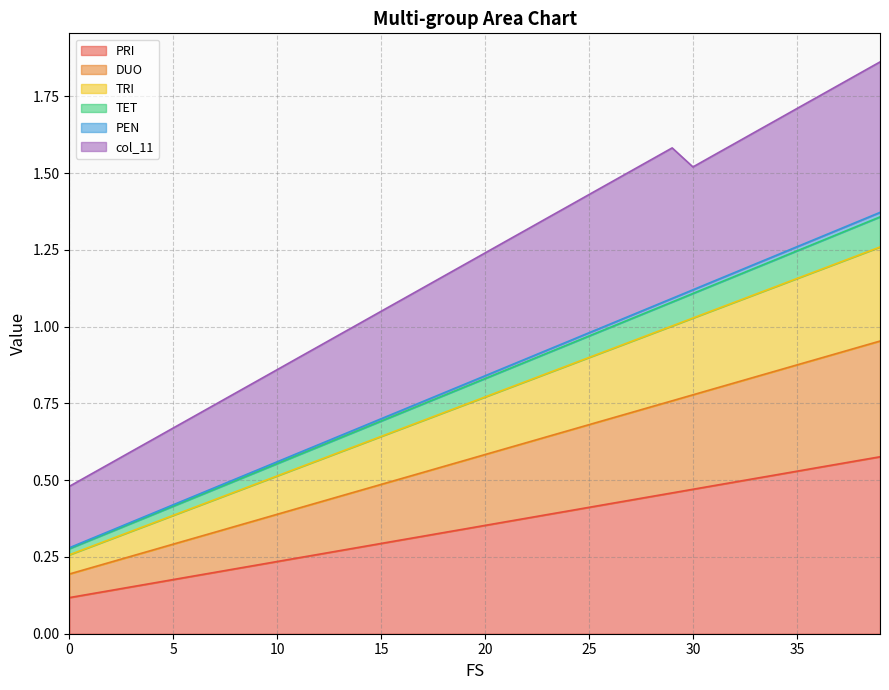

List the labels in order of DUO value, smallest first.

0, 1, 2, 3, 4, 5, 6, 7, 8, 9, 10, 11, 12, 13, 14, 15, 16, 17, 18, 19, 20, 21, 22, 23, 24, 25, 26, 27, 28, 29, 30, 31, 32, 33, 34, 35, 36, 37, 38, 39